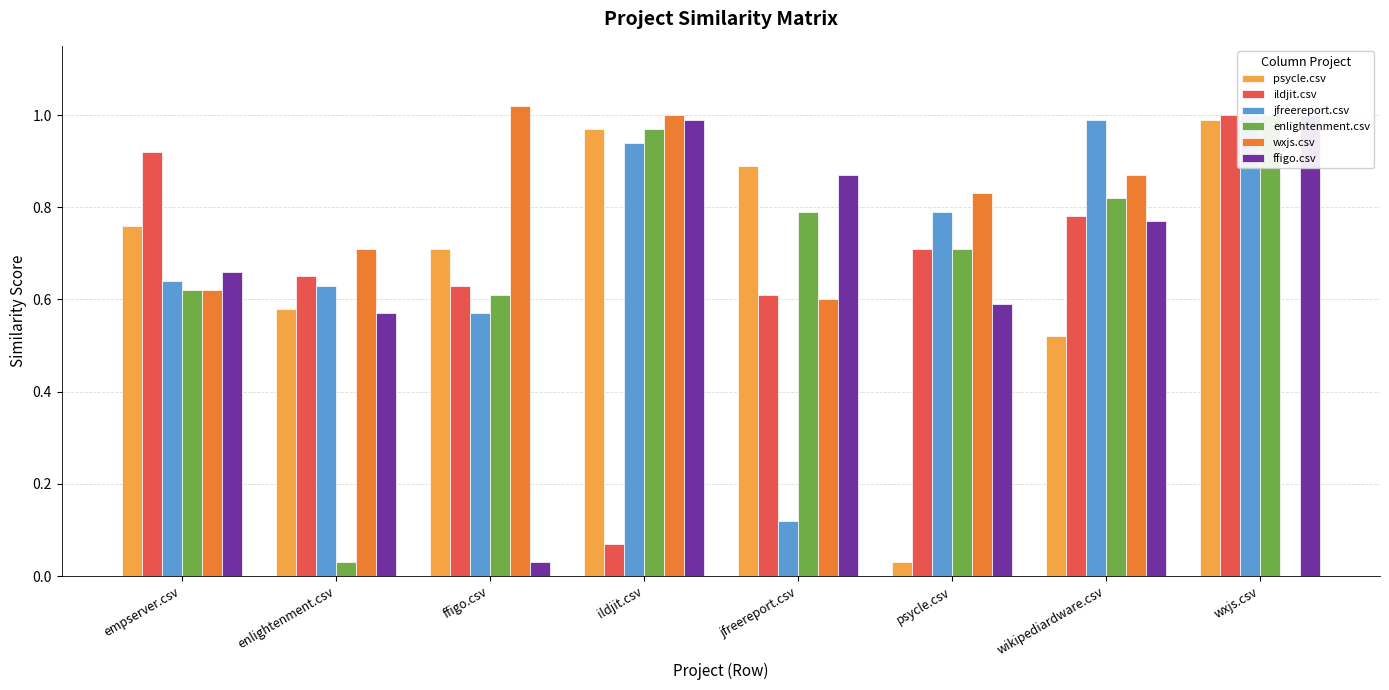

Rank the series at wikipediardware.csv from highest to lowest value.

jfreereport.csv, wxjs.csv, enlightenment.csv, ildjit.csv, ffigo.csv, psycle.csv